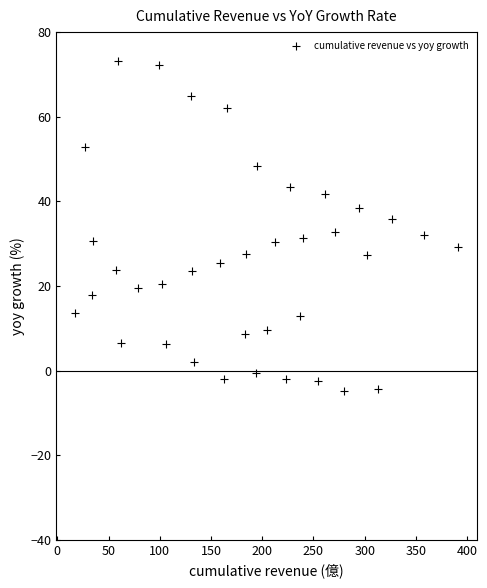

What is the range of X values (max minus min)?

373.4